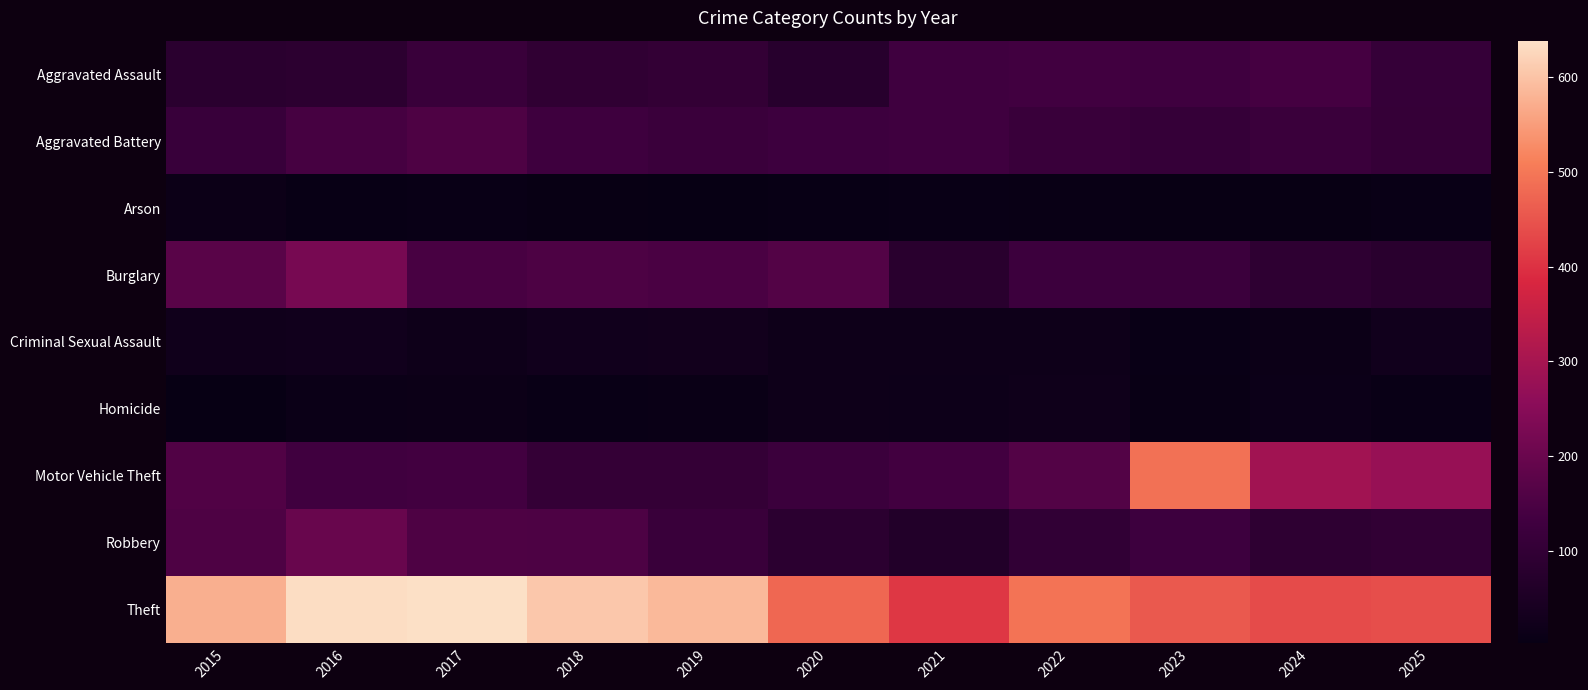

Which has a higher value, 2024 or 2015?

2024